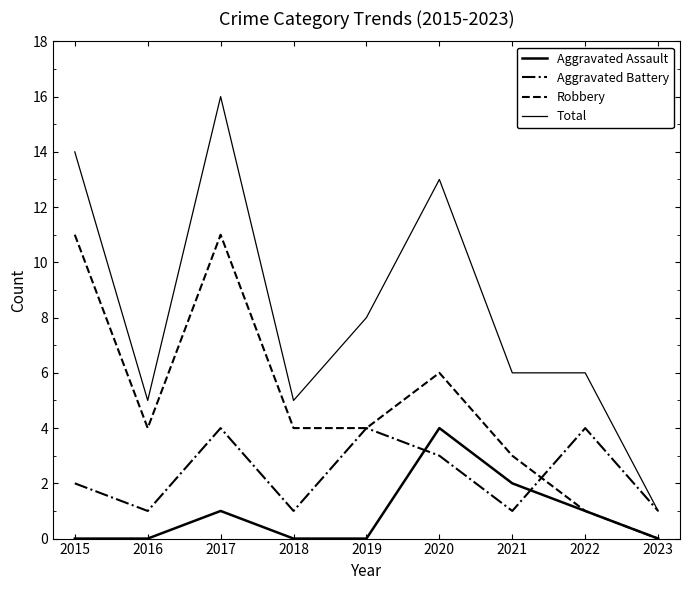

What is the total value across all series at 2021?

12